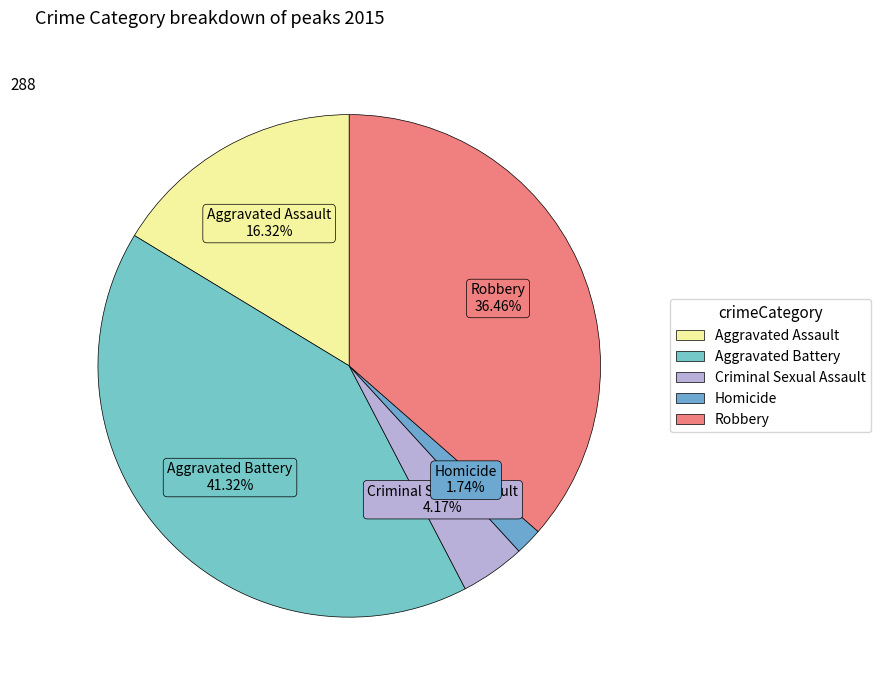

To the nearest percent, what is the average slice percentage?

20%